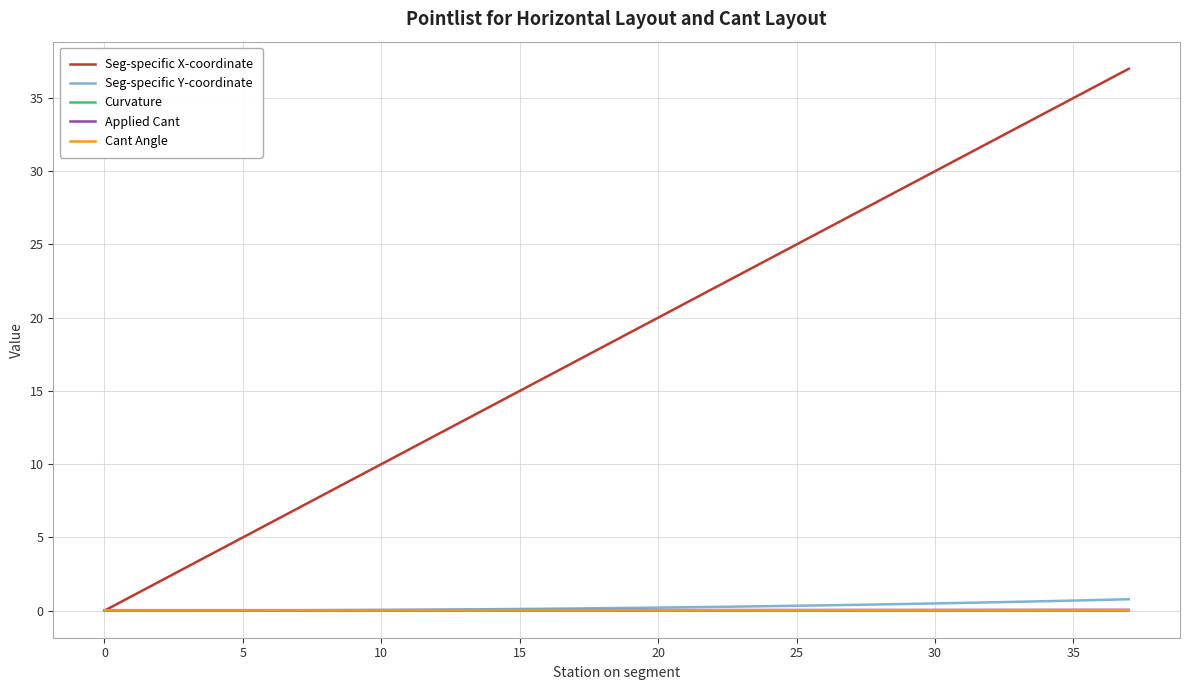

What is the greatest value displayed?

37.0